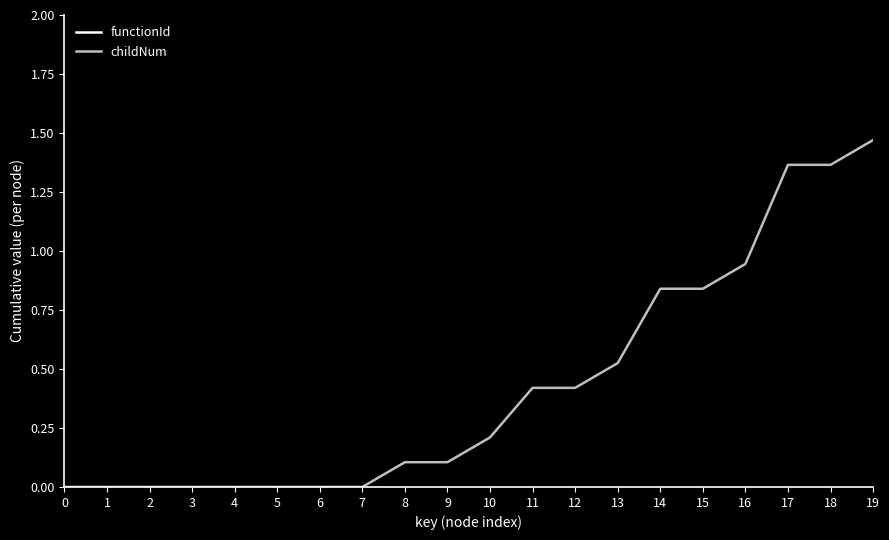

List the labels in order of functionId value, smallest first.

0, 1, 2, 3, 4, 5, 6, 7, 8, 9, 10, 11, 12, 13, 14, 15, 16, 17, 18, 19